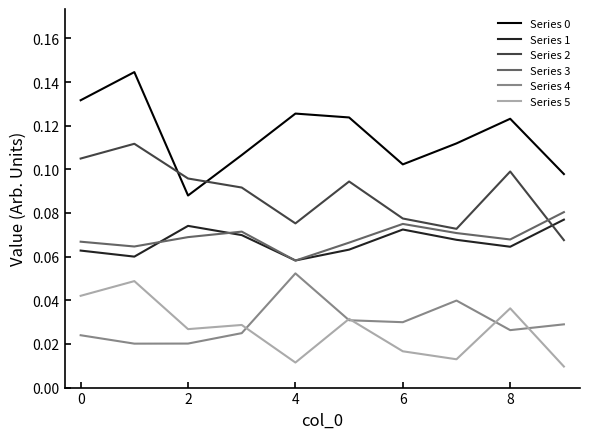

True or false: Series 2 and Series 5 intersect in this chart.

False